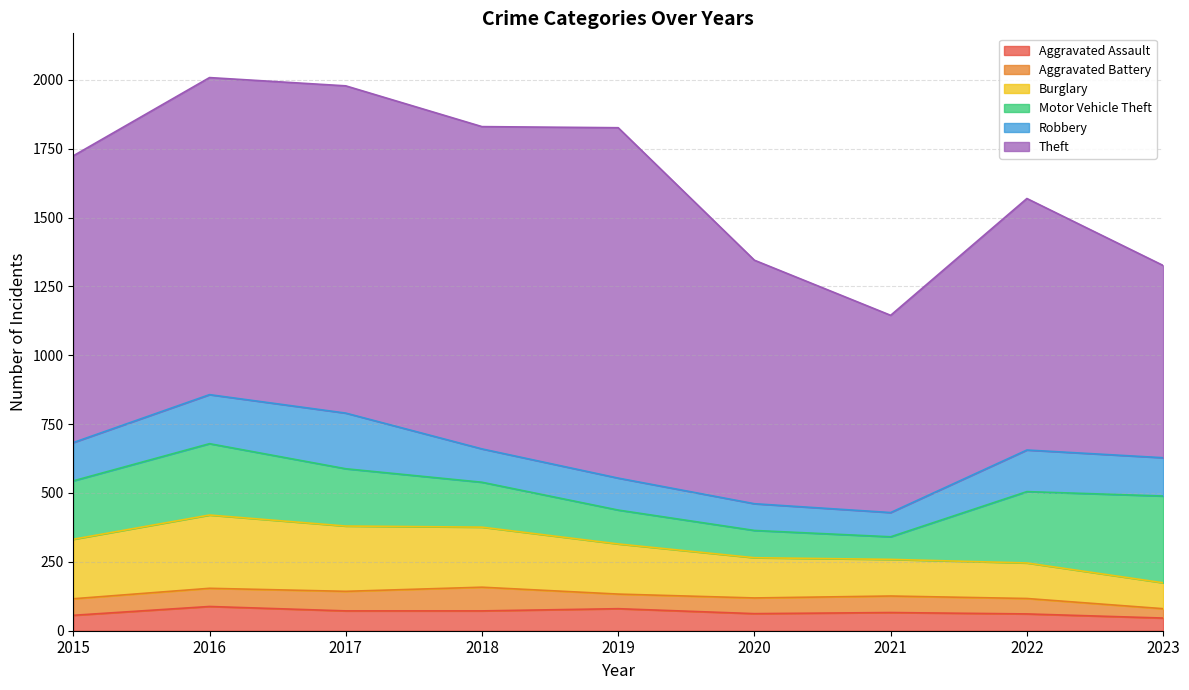

In Theft, how many points are higher than both neighbors (excluding endpoints)?

3